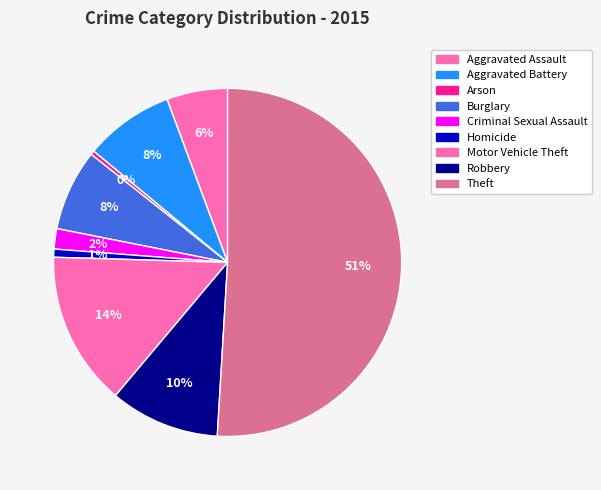

Rank the categories by value from highest to lowest.

Theft, Motor Vehicle Theft, Robbery, Aggravated Battery, Burglary, Aggravated Assault, Criminal Sexual Assault, Homicide, Arson